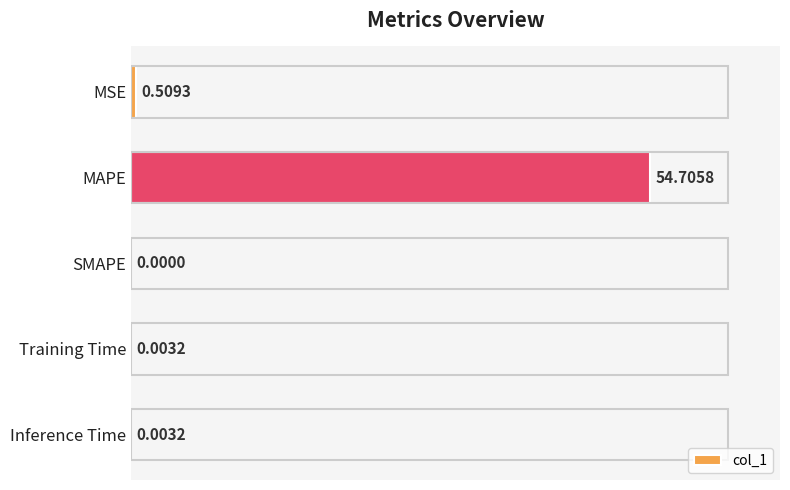

Count the number of data series in this chart.

1